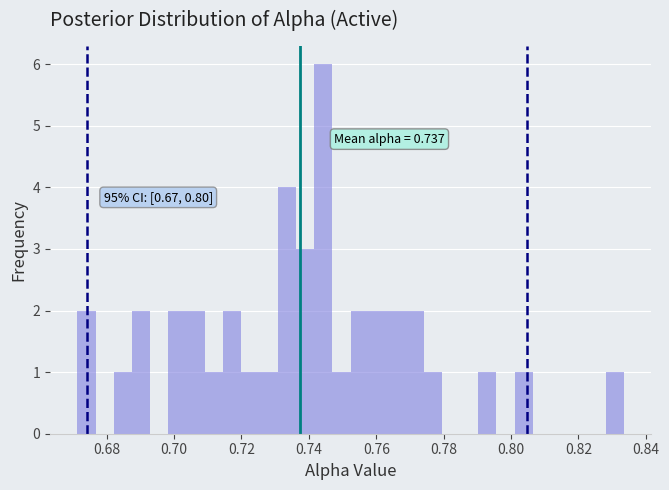

Read against the x-axis, roughly where is the centre of the tallest bar?

0.744